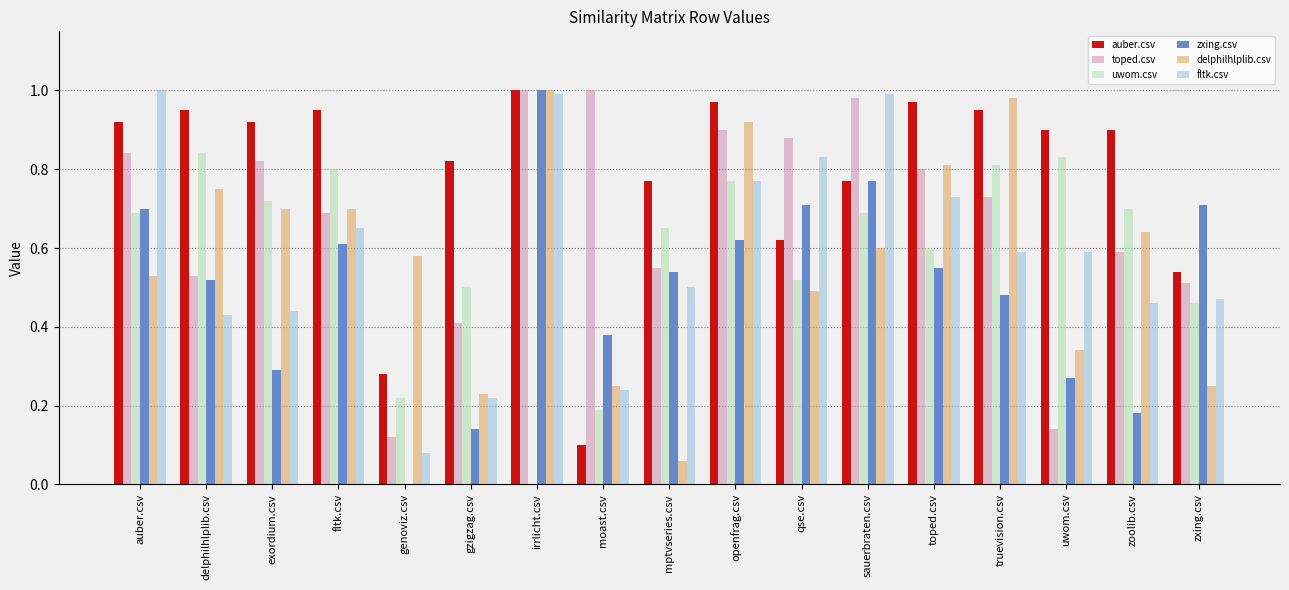

Is the value of fltk.csv at irrlicht.csv greater than the value of auber.csv at moast.csv?

Yes